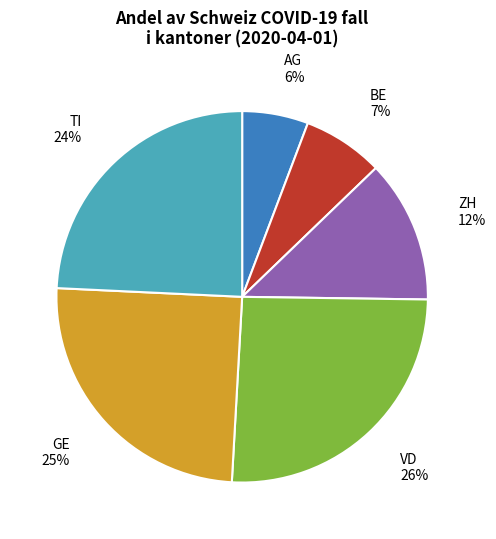

To the nearest percent, what is the difference between the largest and smallest slice percentages?

20%